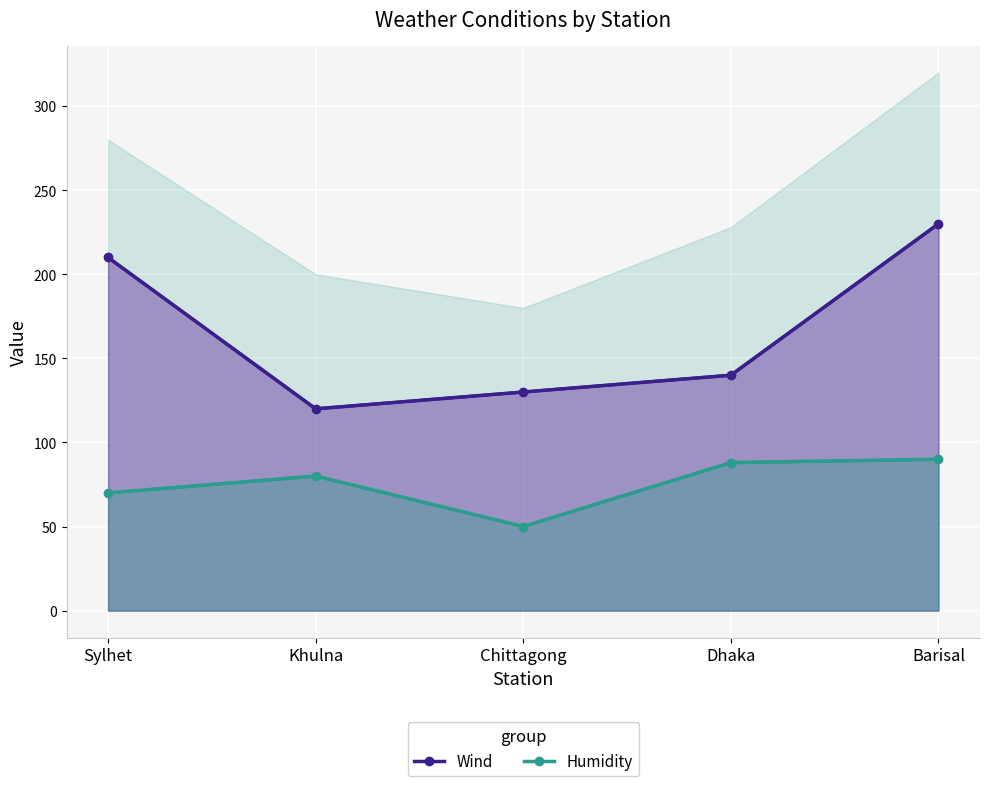

What is the average value of the Humidity series?

76